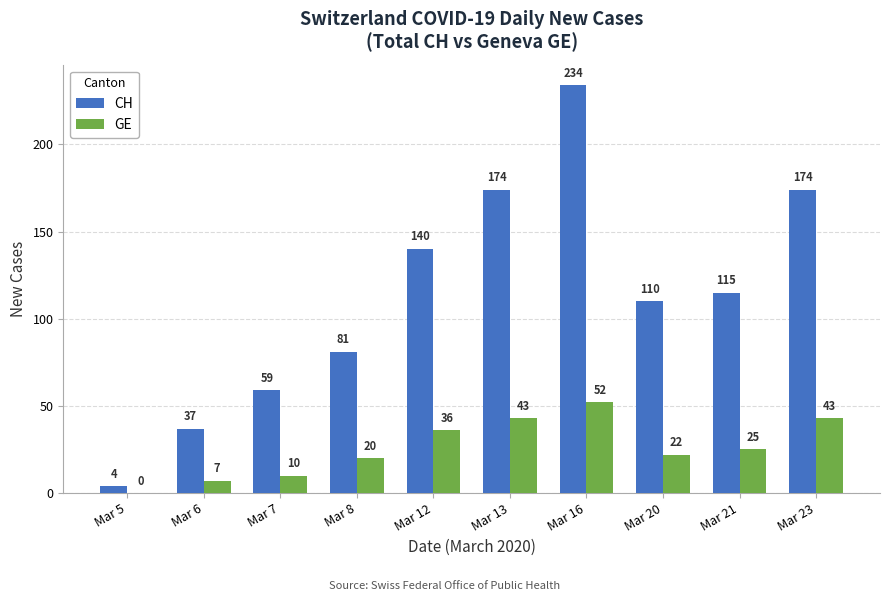

Which series has the largest total across all categories?

CH